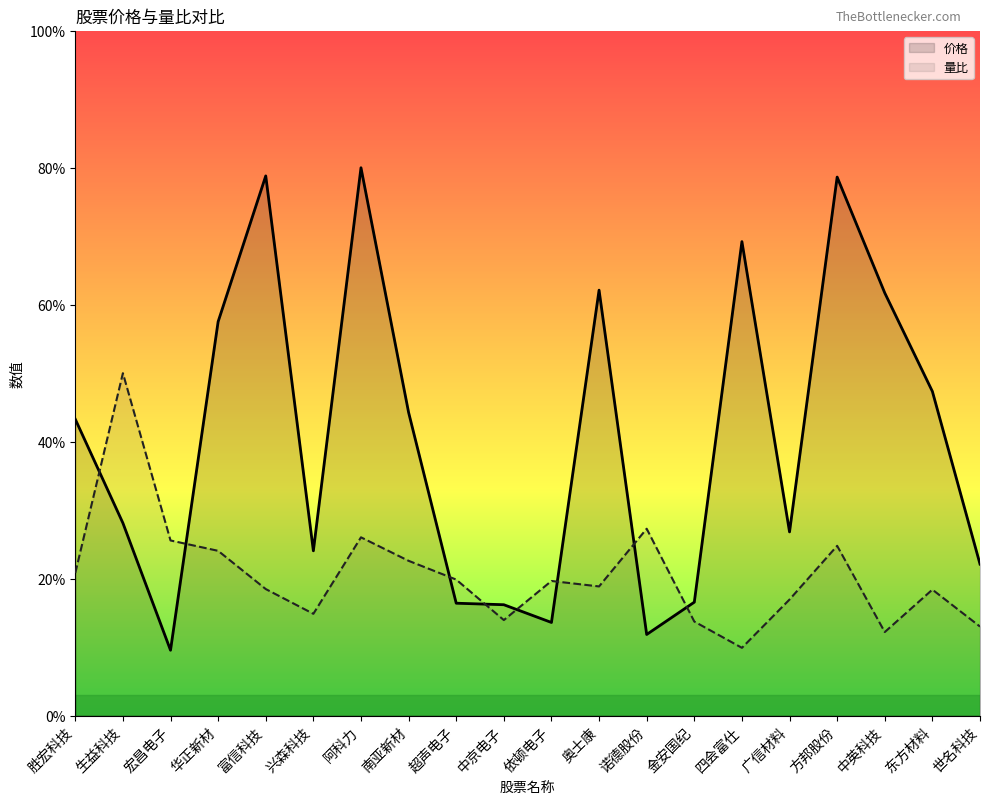

Where do 价格 and 量比 first cross each other?

胜宏科技 and 生益科技